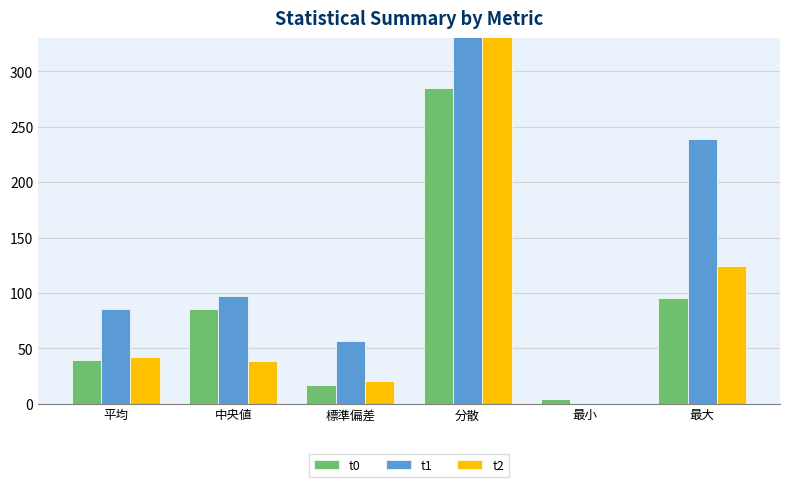

Which label corresponds to the largest value in the chart?

分散